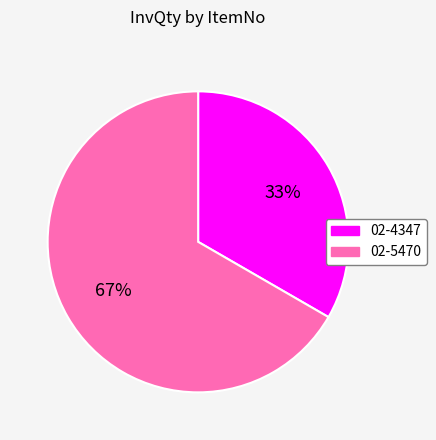

Which category has the biggest portion of the pie?

02-5470